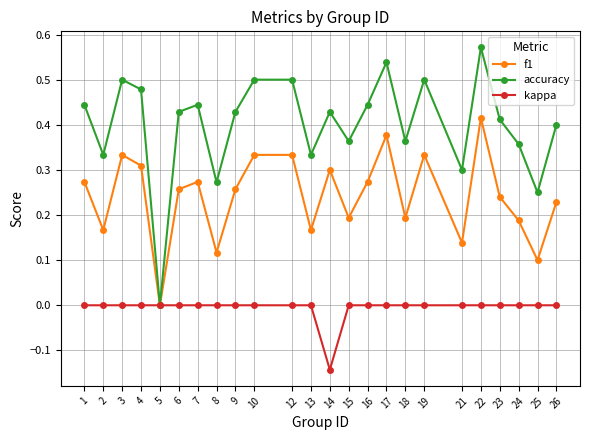

At 6, list the series in order from smallest to largest.

kappa, f1, accuracy